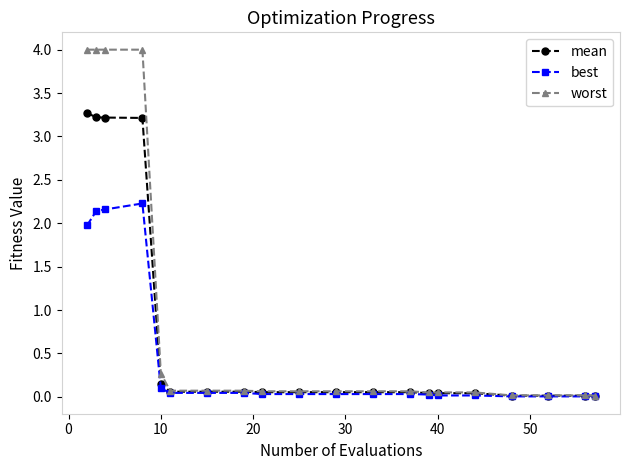

Which series has the largest total across all categories?

worst